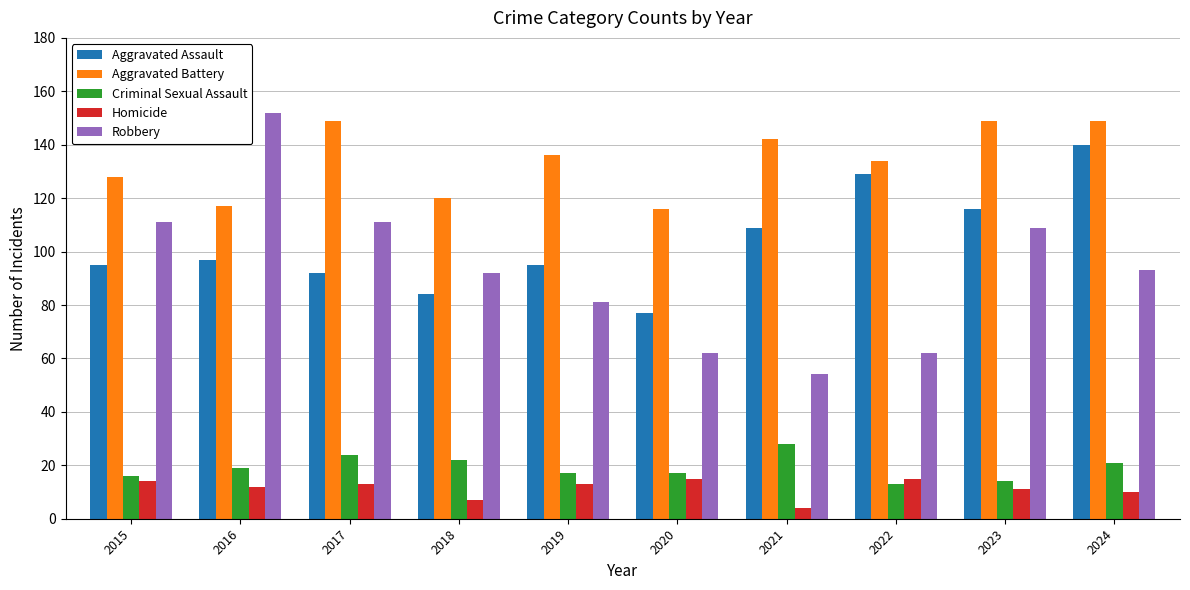

The Aggravated Assault series shows 53 at 2019. True or false?

False